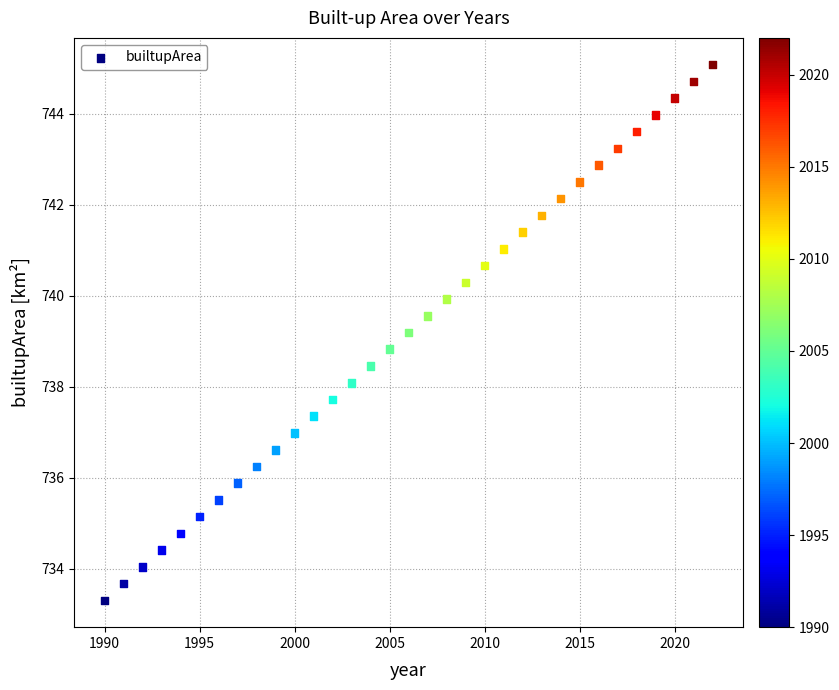

What is the range of Y values (max minus min)?

11.8